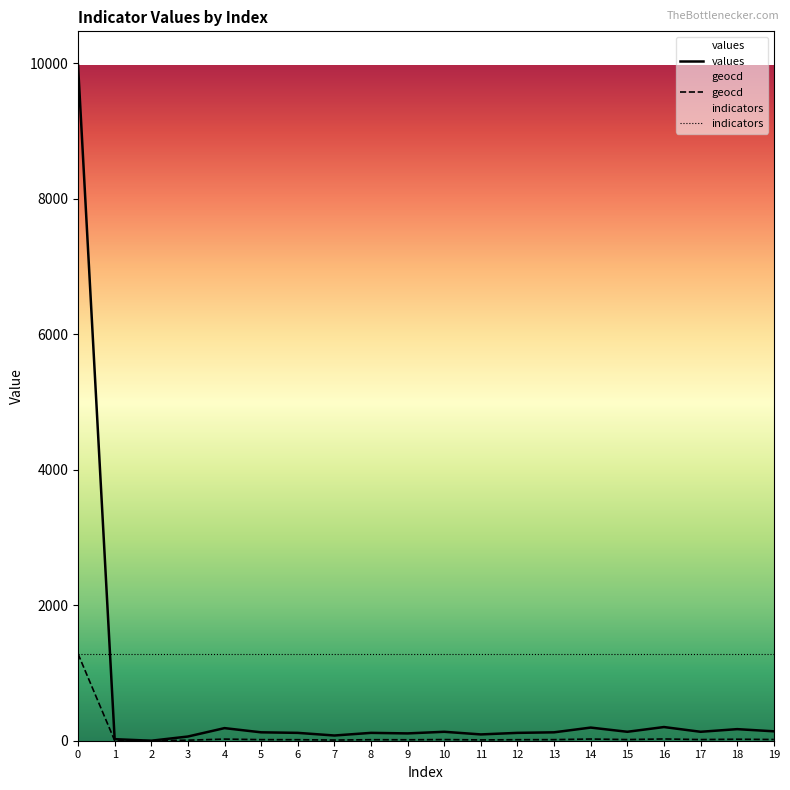

Is it true that geocd equals 25 at 14?

True